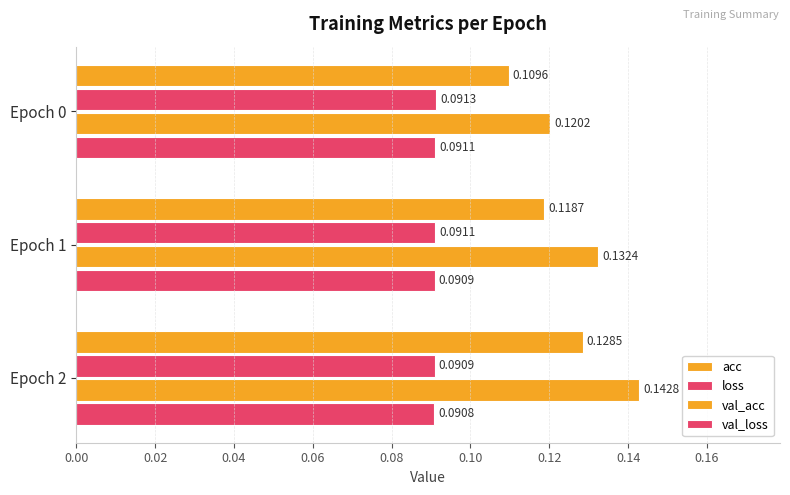

How many distinct data groups are displayed?

4